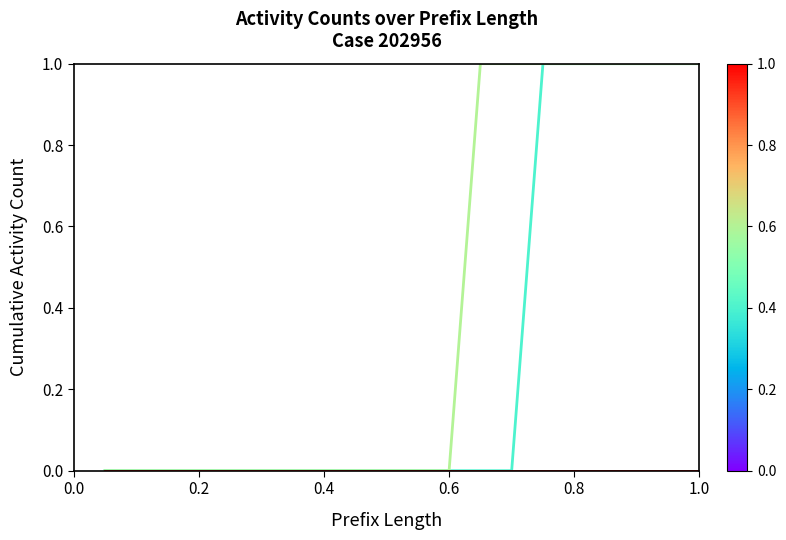

Does the chart have visible grid lines?

No